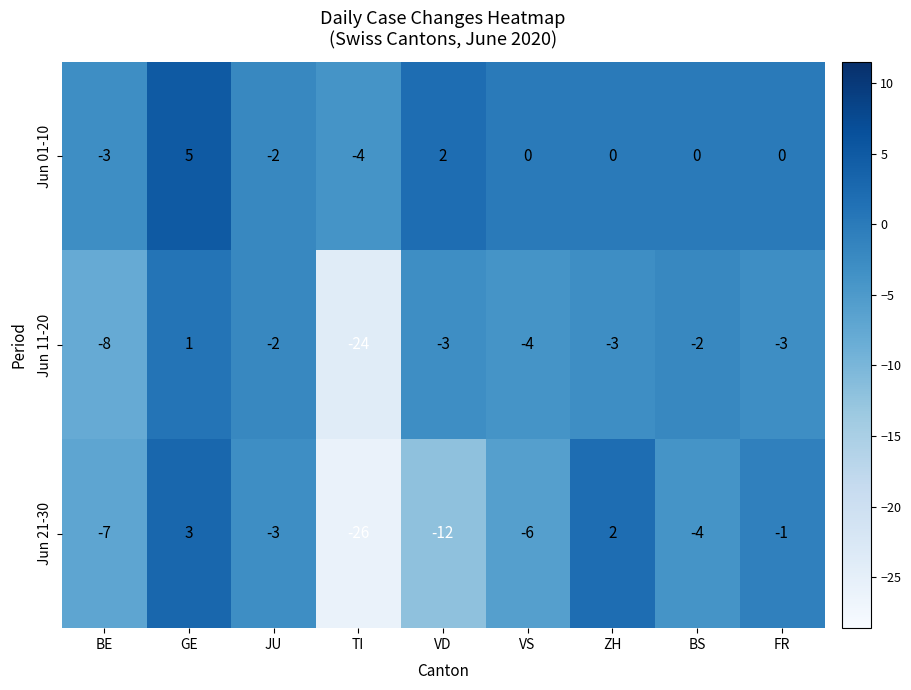

How many data points in Jun 11-20 are less than -3?

3